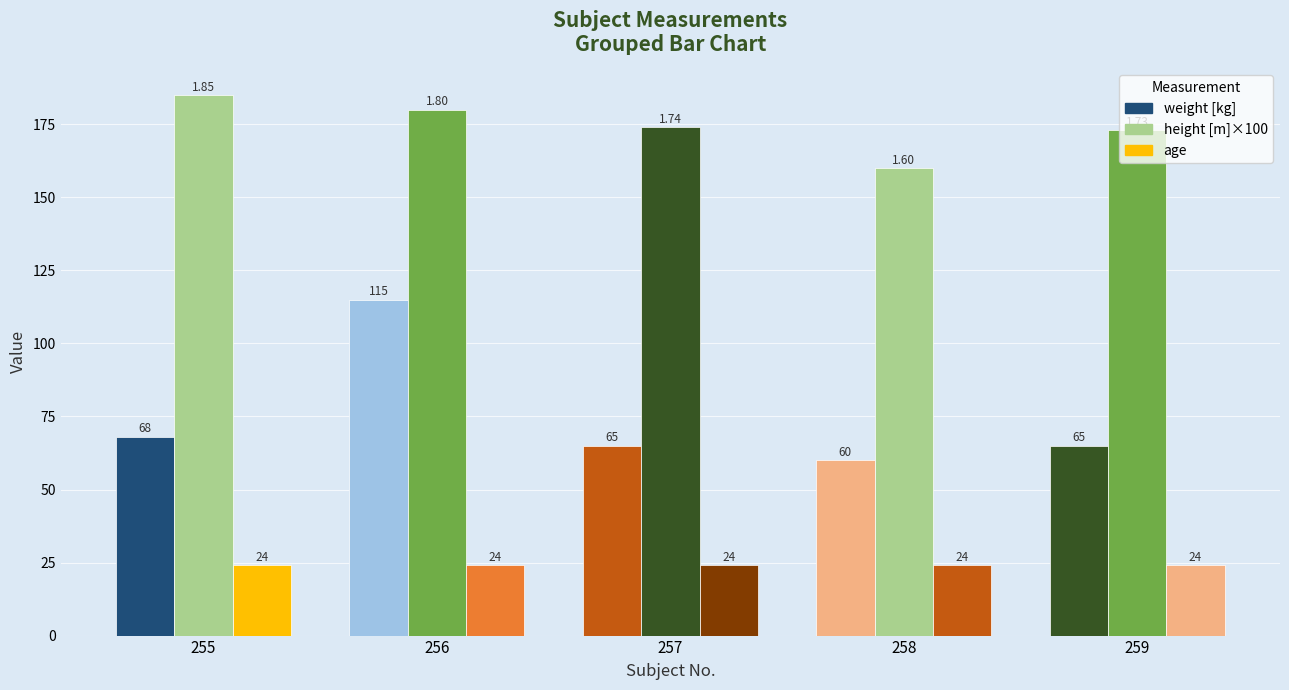

How many height [m] values are between 1 and 2?

5